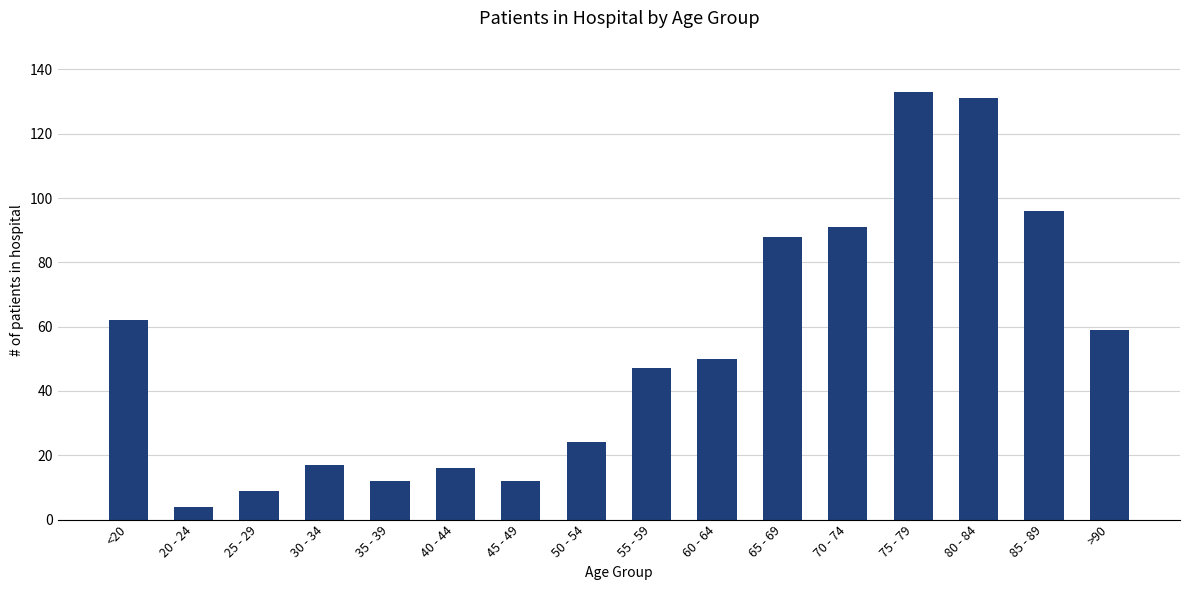

Reading left to right, extract all data points from this chart.

62	4	9	17	12	16	12	24	47	50	88	91	133	131	96	59